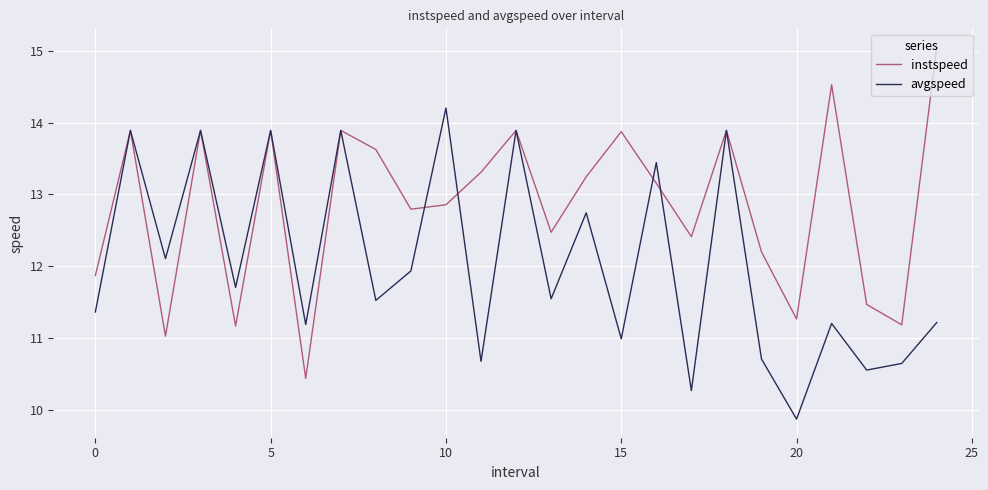

What are all the series names shown in the legend?

instspeed, avgspeed